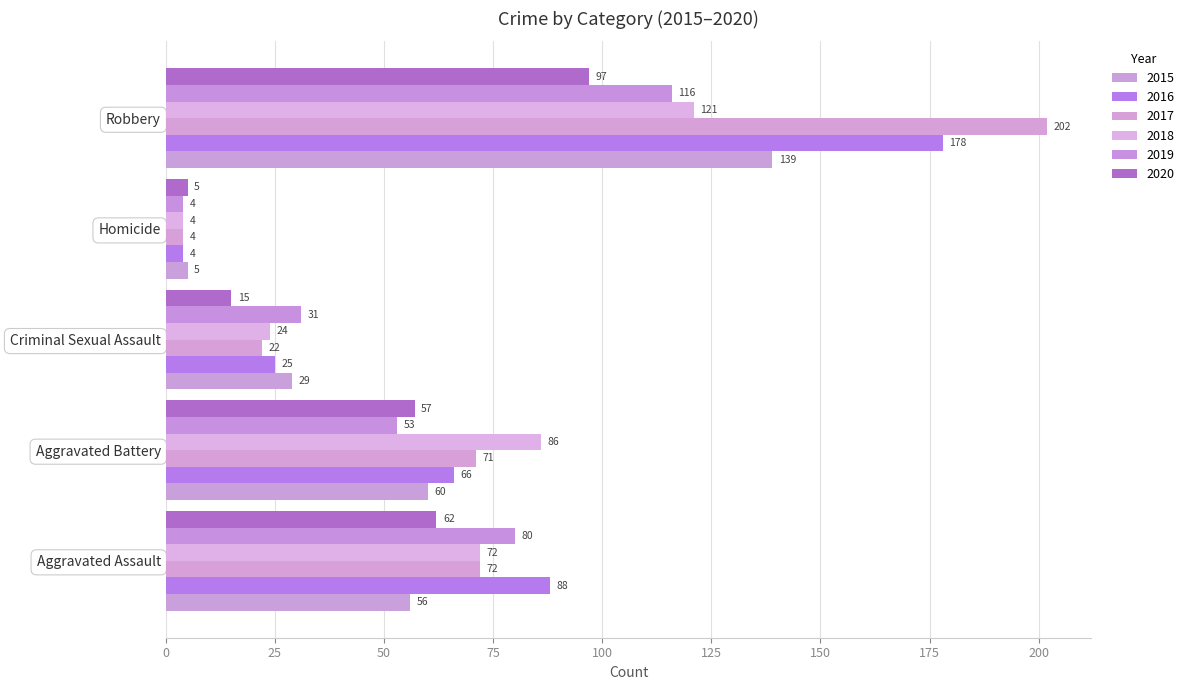

Which series has the widest spread of values?

2017